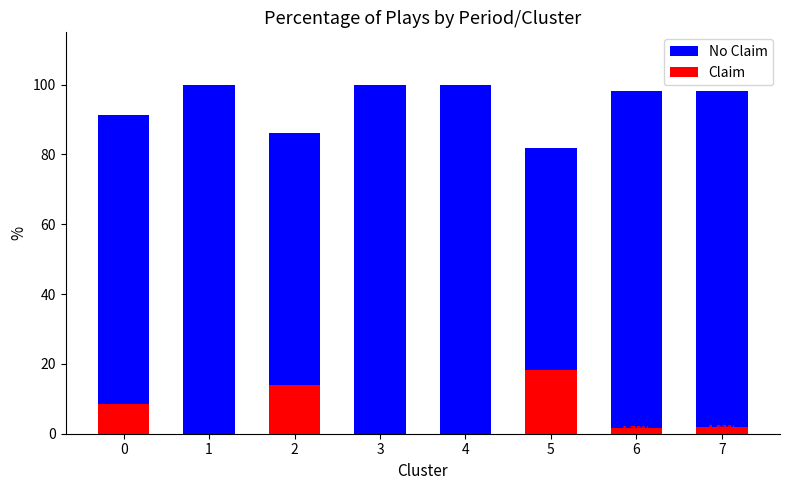

Which series has the largest range (max minus min)?

No Claim